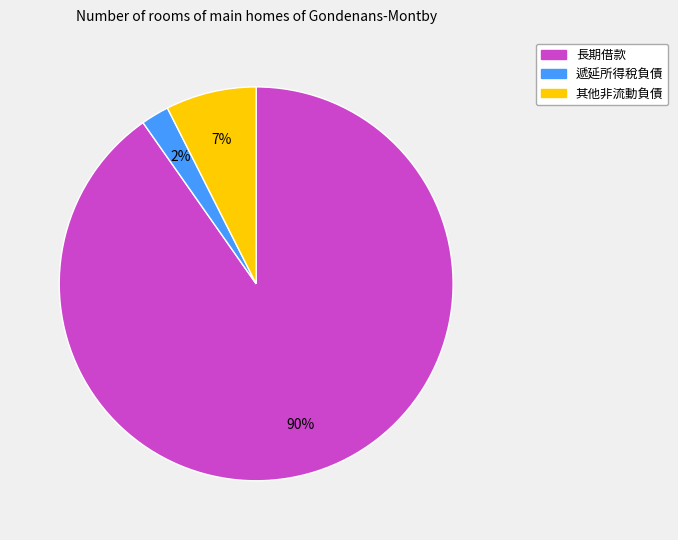

Is there a majority slice in this chart?

Yes